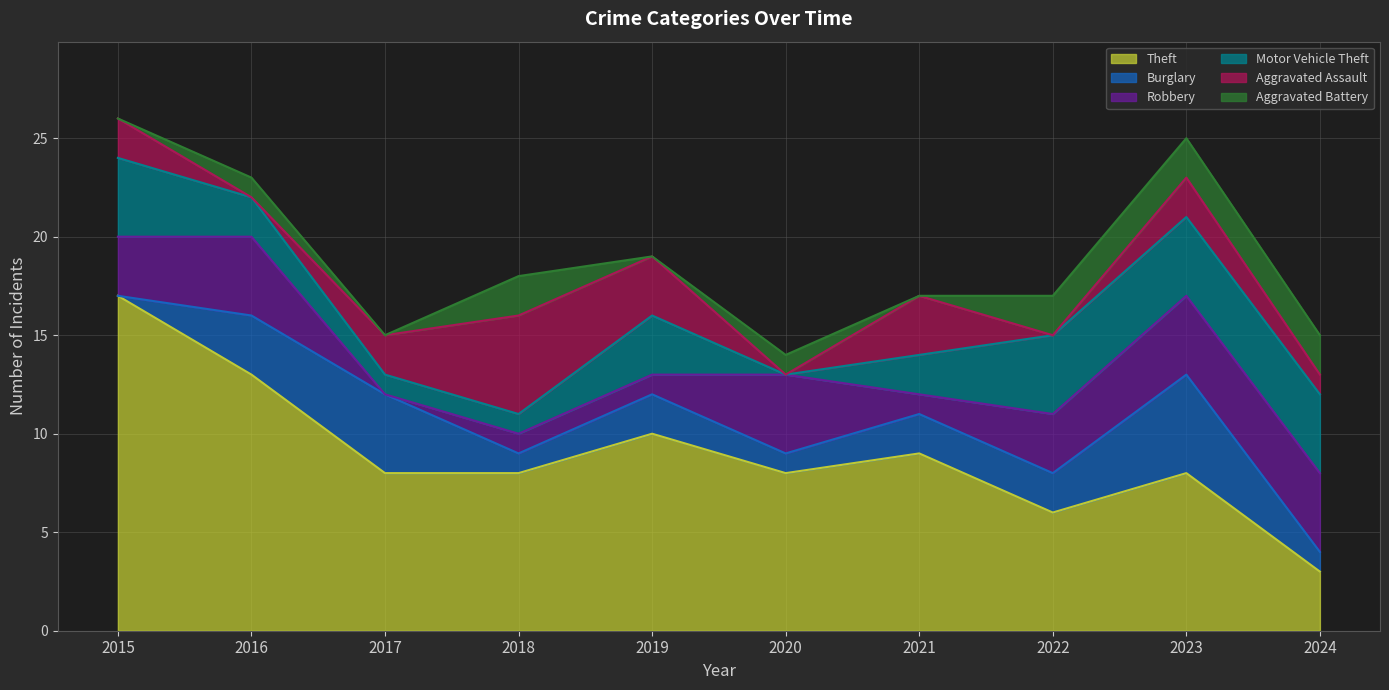

What is the sum of the Motor Vehicle Theft values at 2021 and 2015?

6